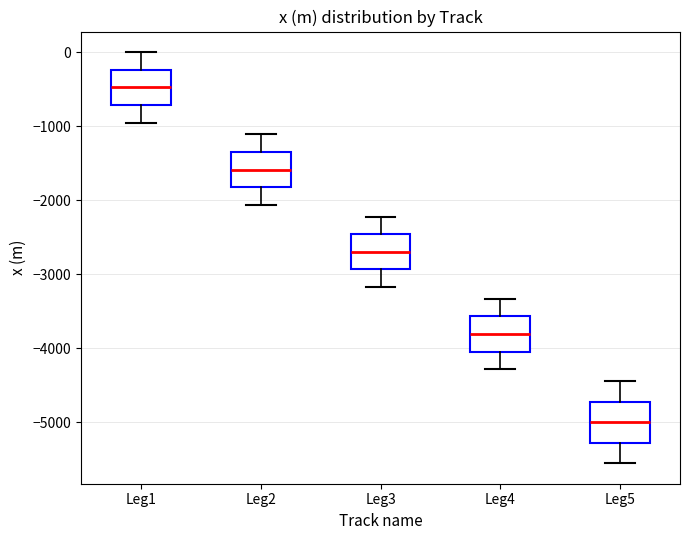

Where does the median line of the box for Leg5 sit on the y-axis? The values are not printed on the chart, so give them approximately, as read against the axis.

-5000